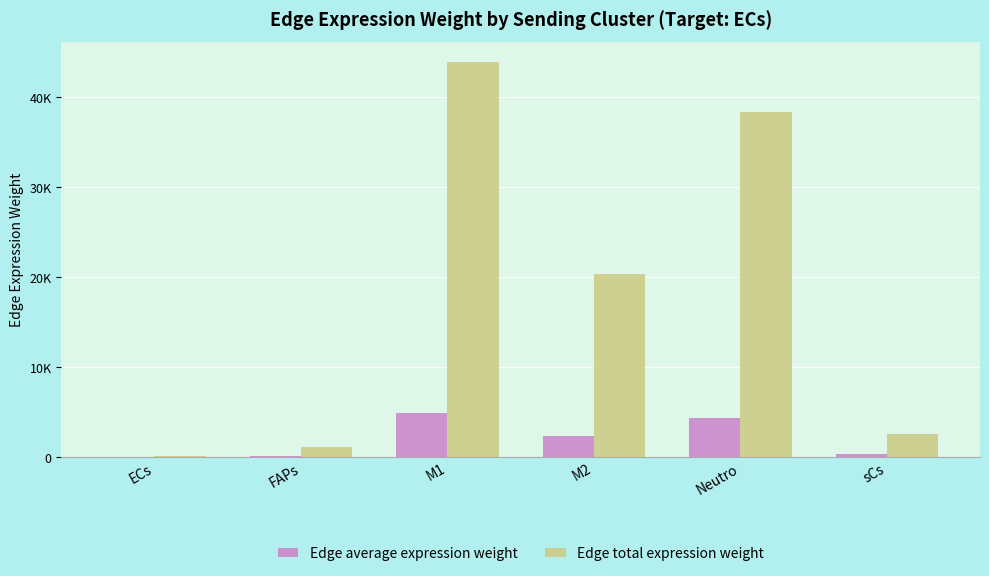

Are the bars grouped side by side (vs. stacked)?

Yes